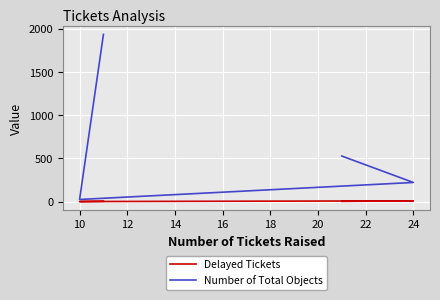

Is the value of Number of Total Objects at 24 greater than the value of Delayed Tickets at 24?

Yes